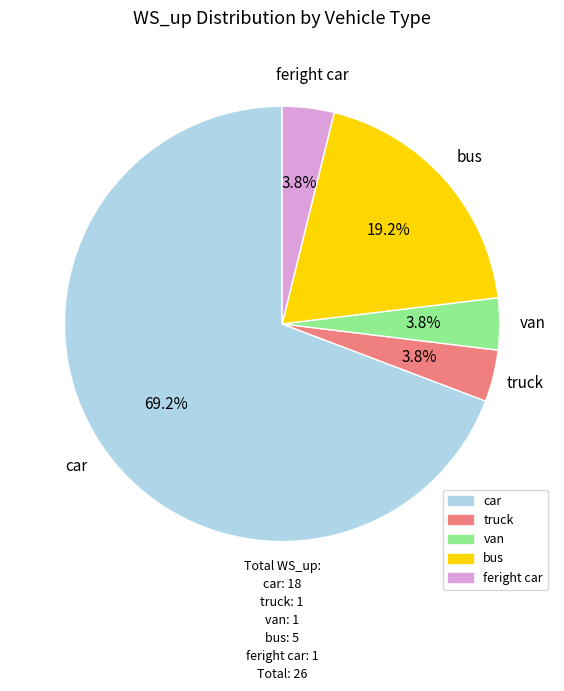

To the nearest percent, what is the difference between the bus and car slice percentages?

50%